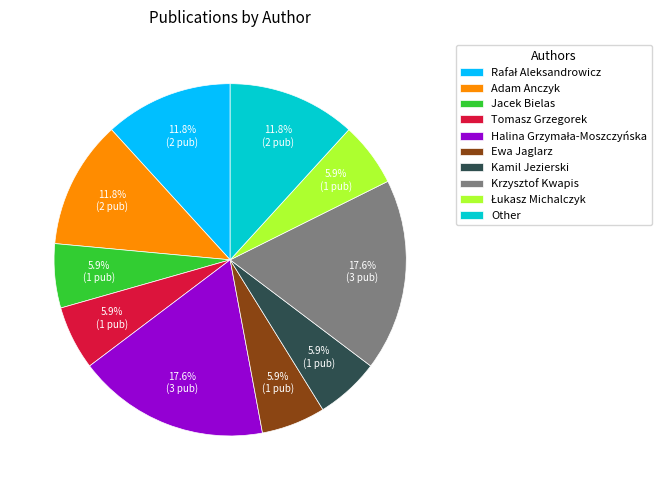

How much of the chart is everything except Other?

88.2%